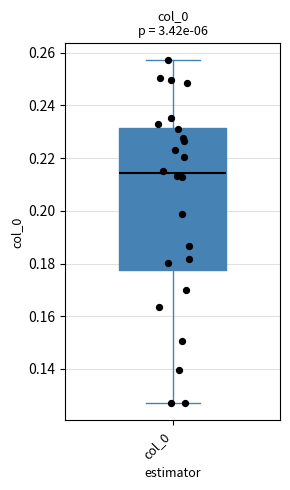

Where is the lower edge of the box for col_0 on the y-axis? The values are not printed on the chart, so give them approximately, as read against the axis.

0.178